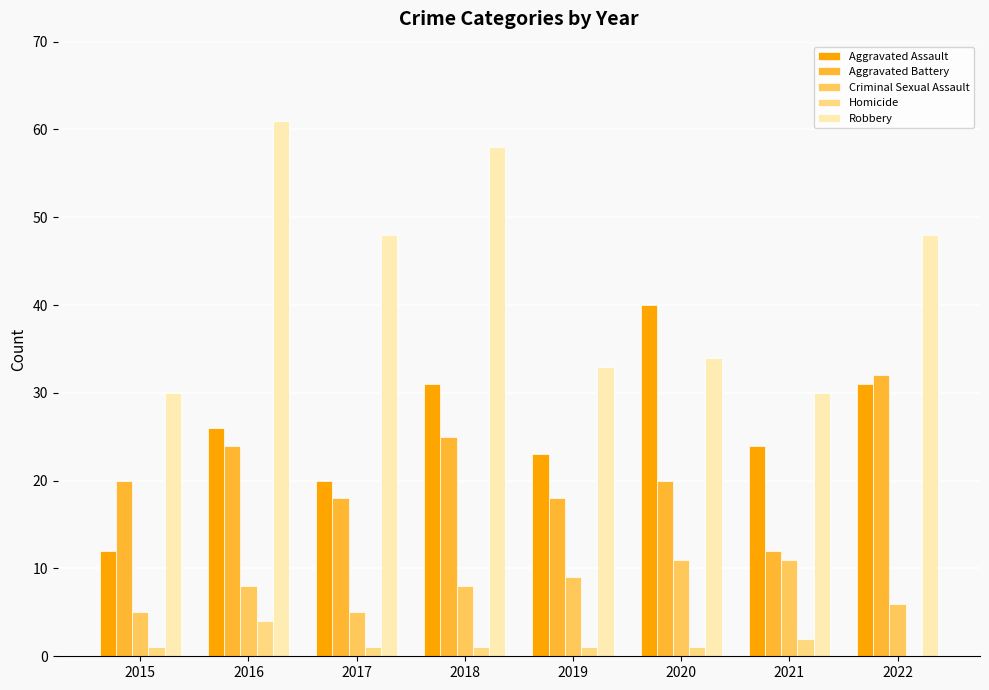

At which label does Homicide reach its peak?

2016